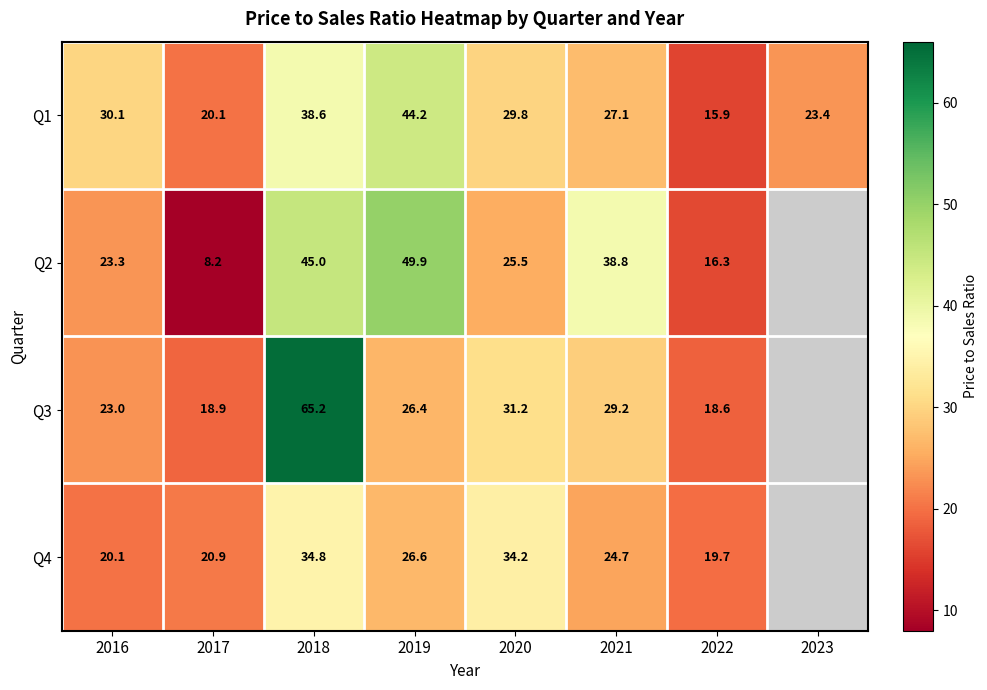

At how many categories does at least one series exceed 44?

2